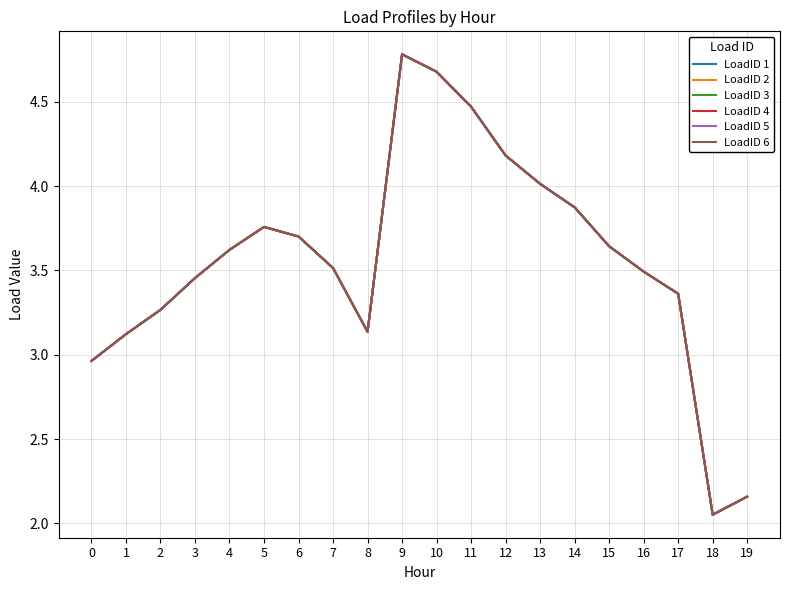

Does the chart have visible grid lines?

Yes